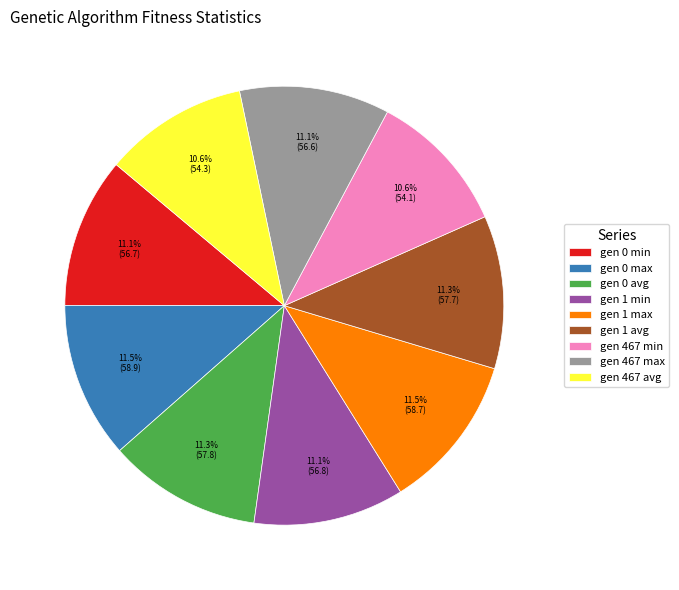

Is gen 0 min the majority of the pie?

No